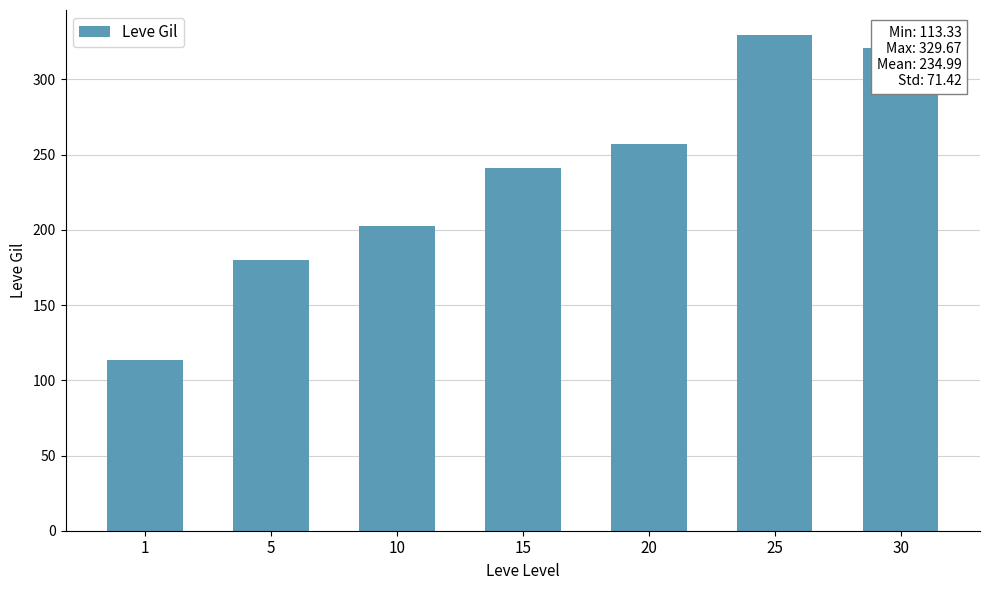

Which label corresponds to the smallest value in the chart?

1